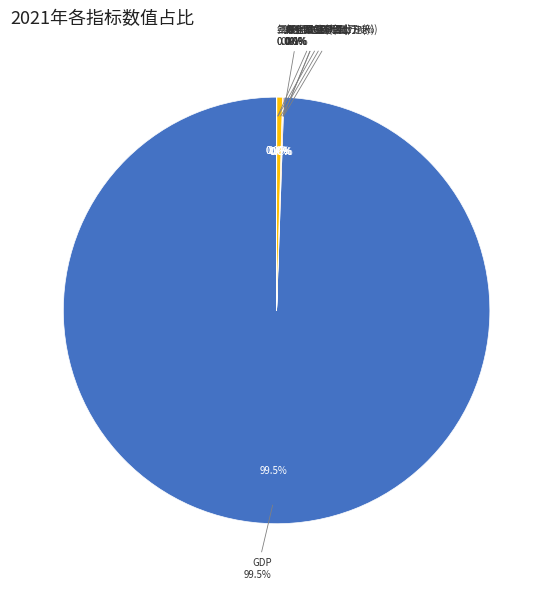

Is CPI the majority of the pie?

No